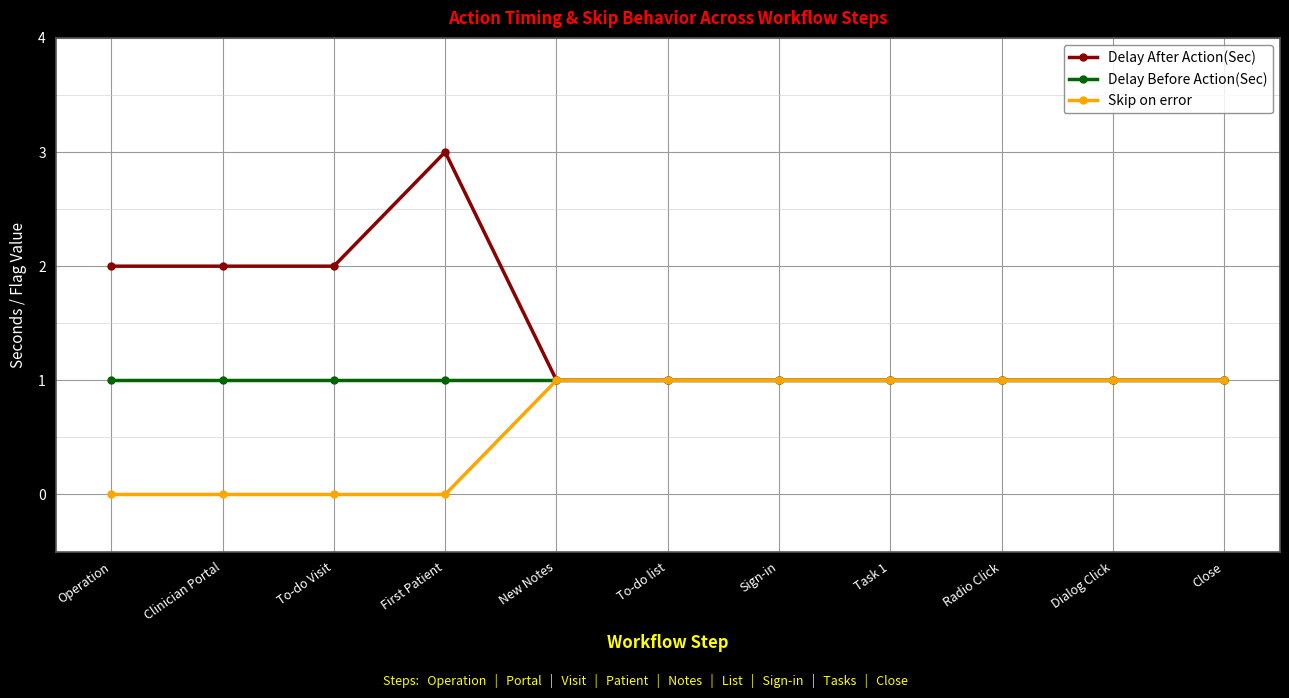

Which series has the largest range (max minus min)?

Delay After Action(Sec)